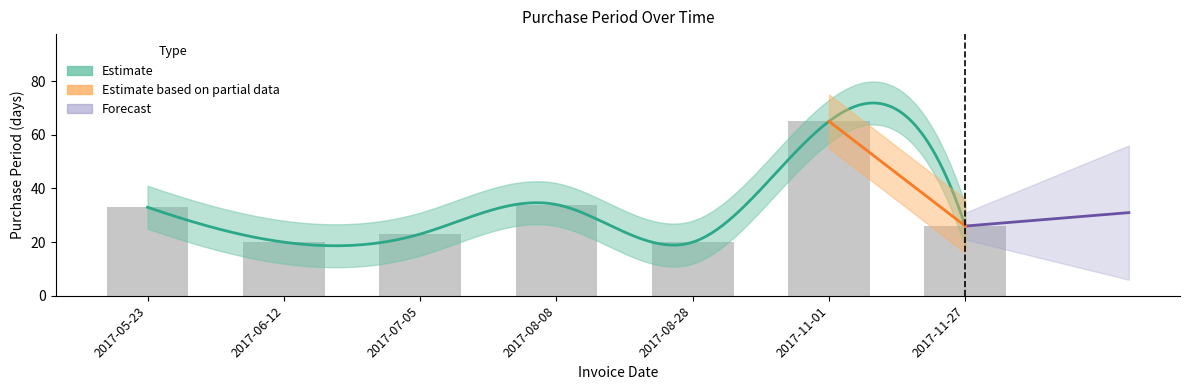

What is the average value?

32